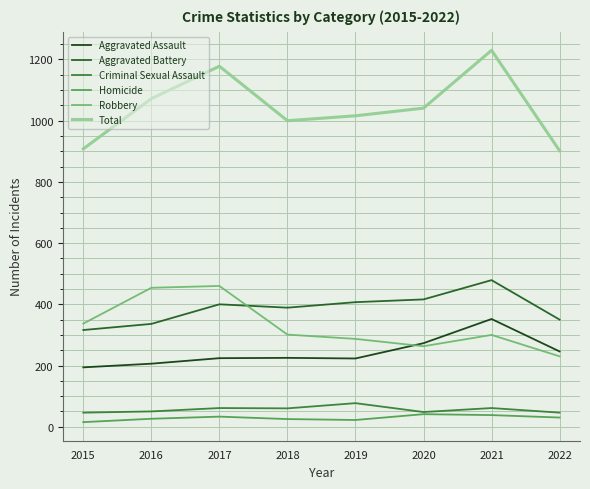

What is the difference between the maximum and minimum values in the Robbery series?

230